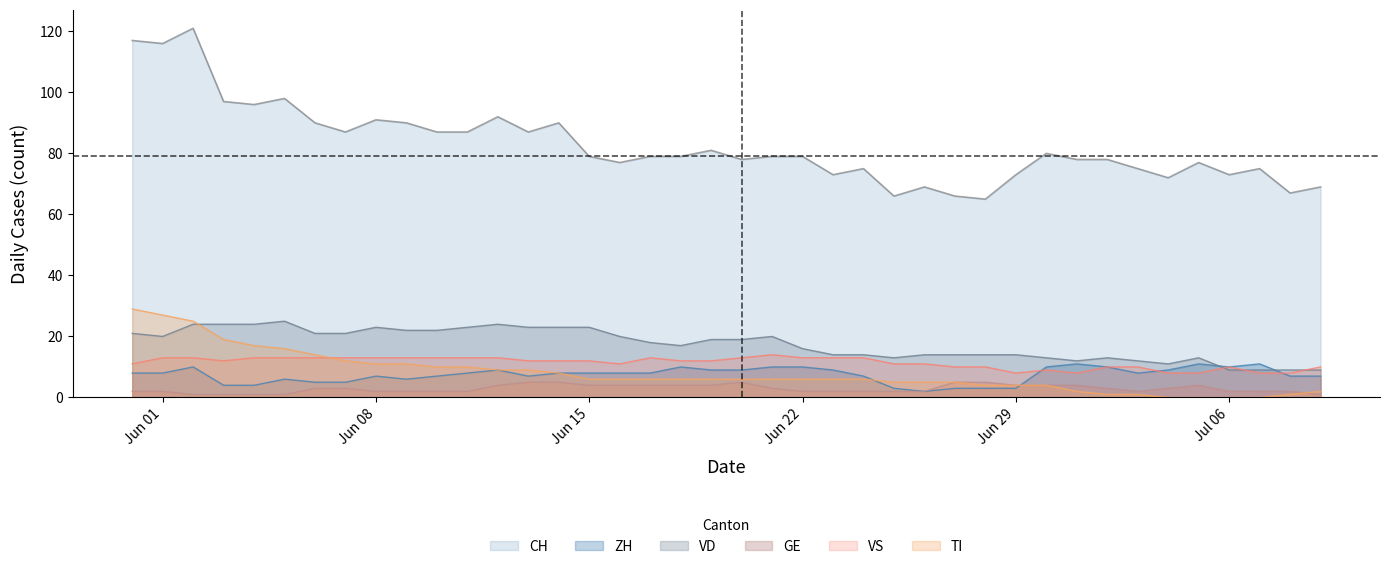

How many lines are shown in the chart?

6